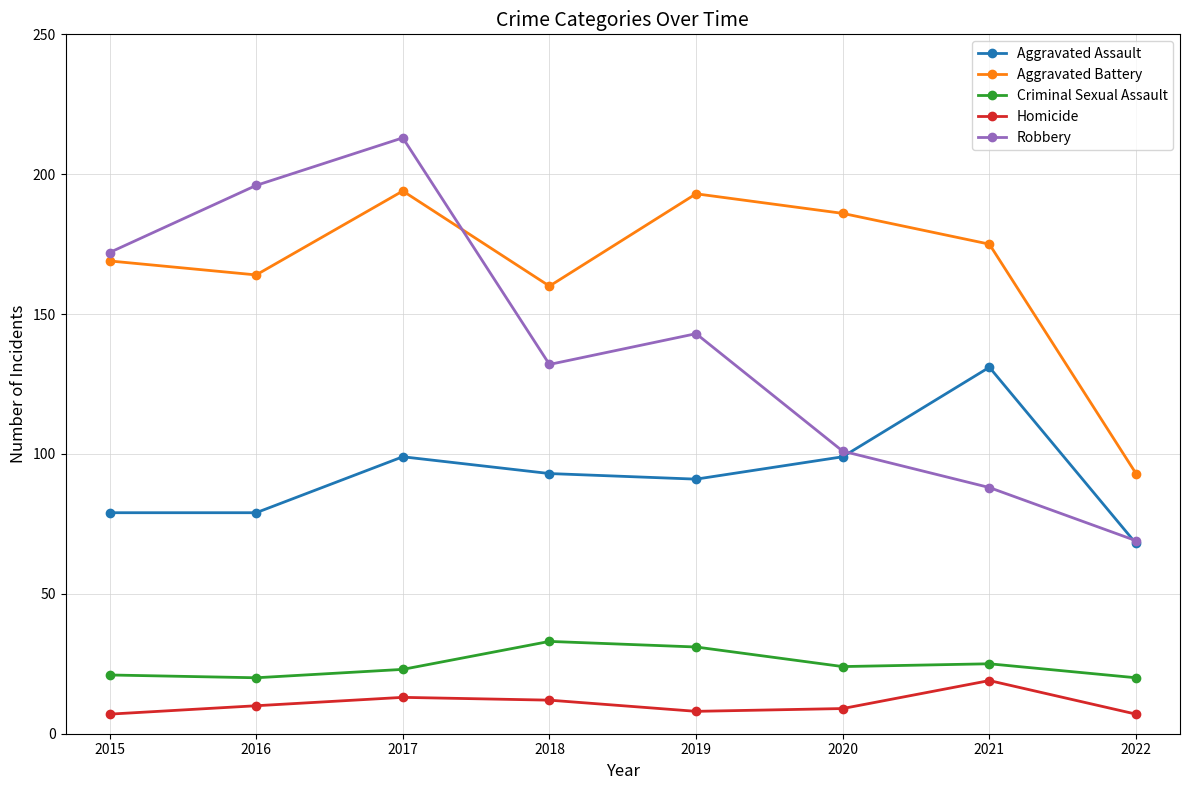

Where does the Aggravated Assault series first go above 93?

2017